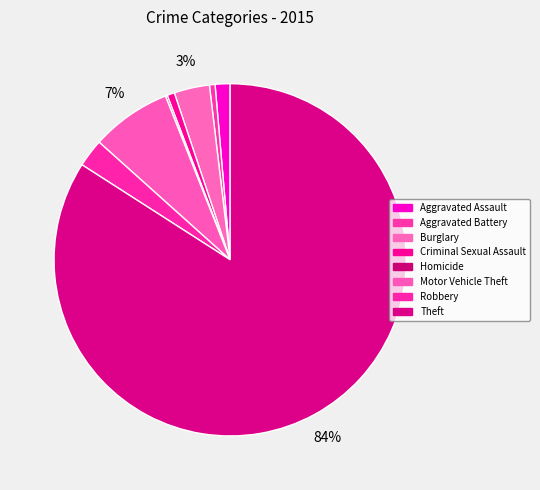

Approximately how many times larger is the value at Motor Vehicle Theft compared to Homicide?

43.0